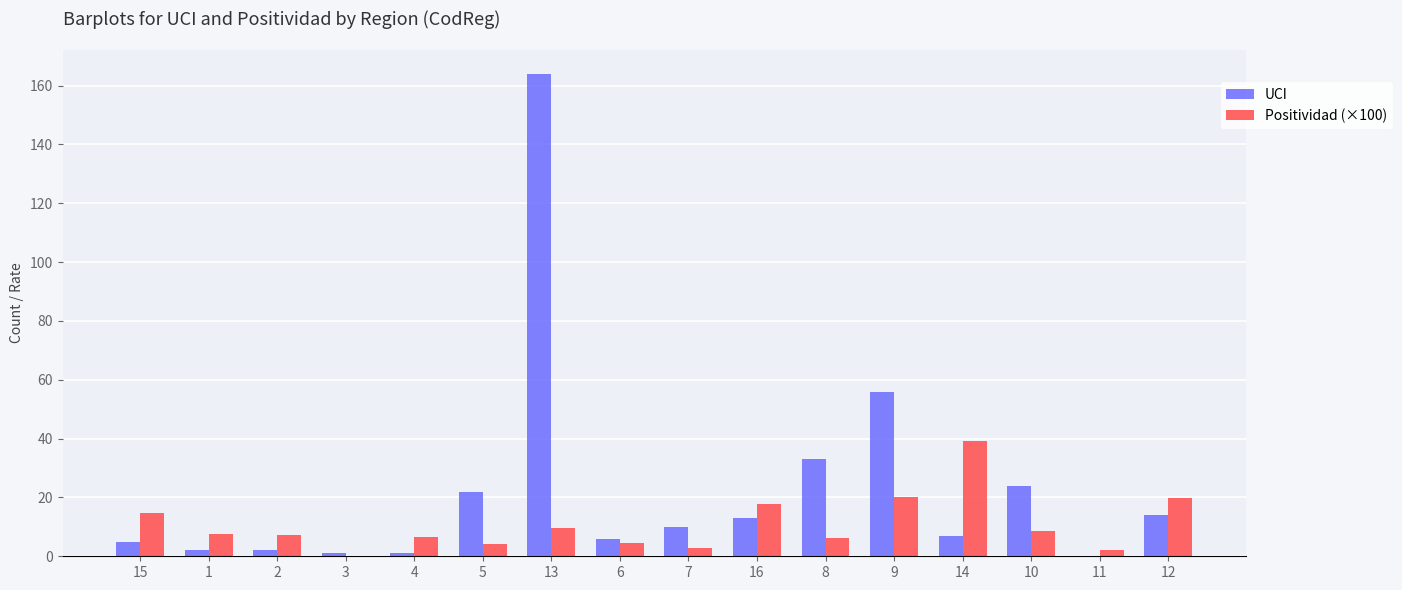

At which category is the sum across all series the highest?

13